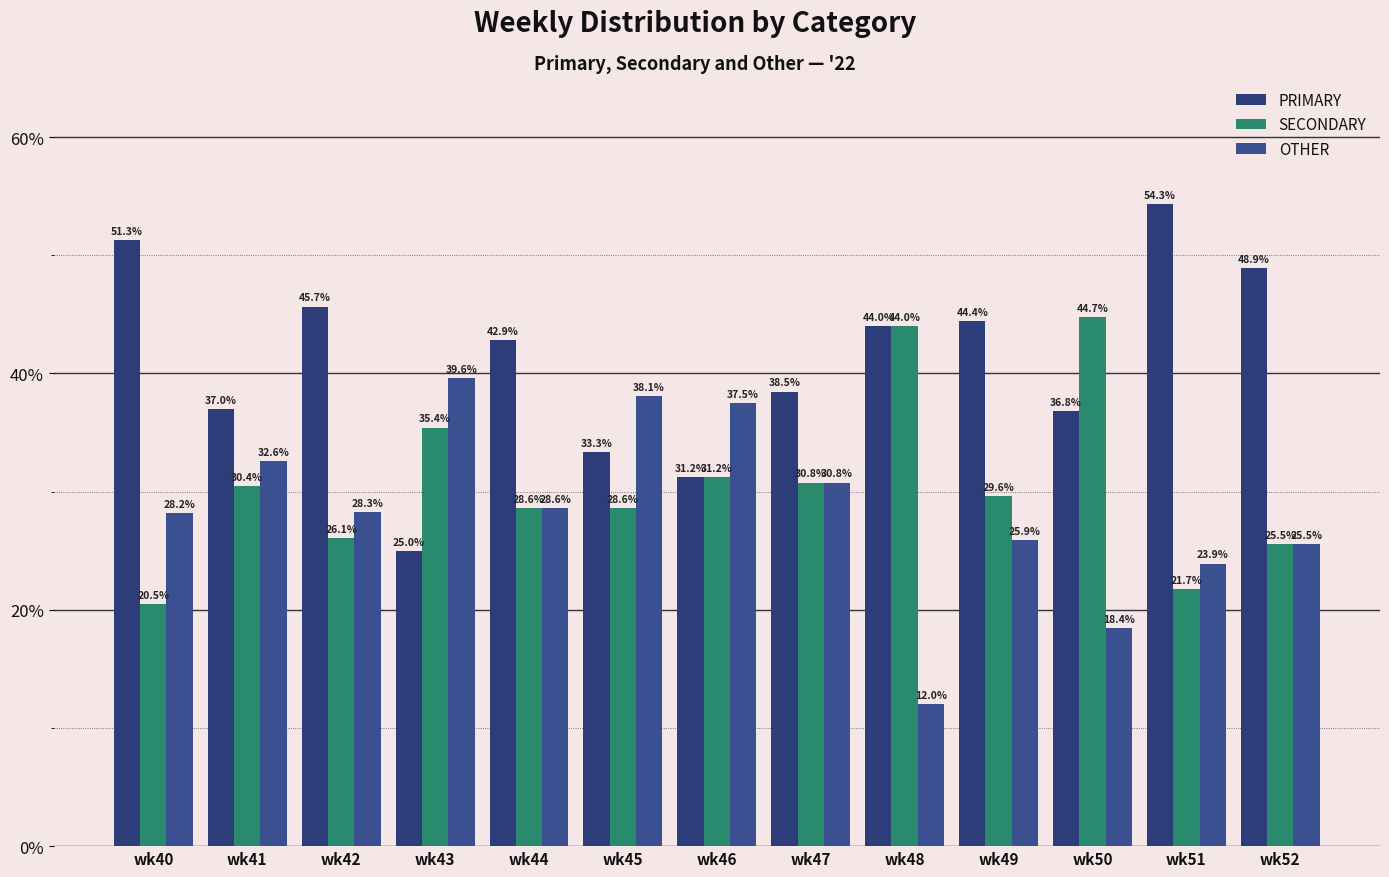

What is the maximum value shown in the chart?

54.3